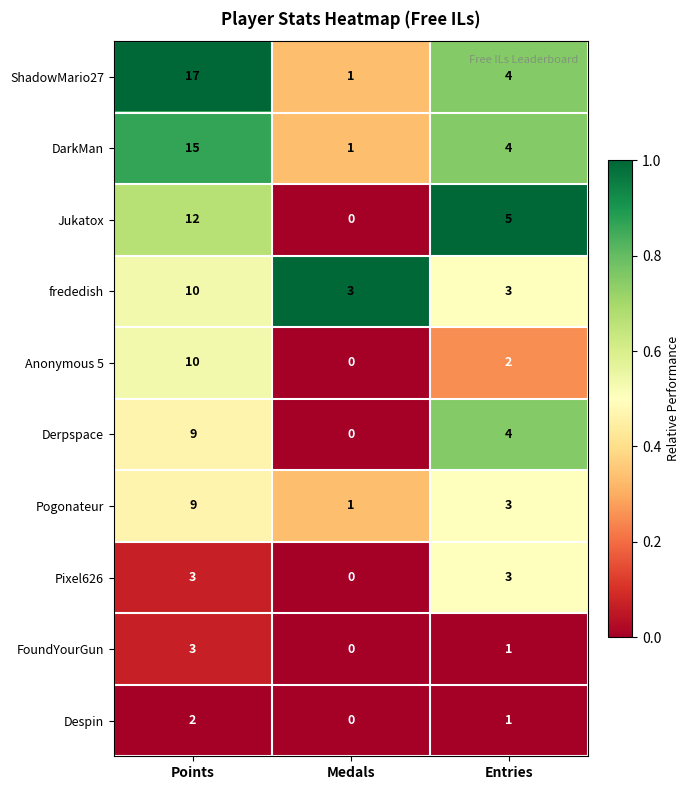

The value of Derpspace at Medals is 0. True or false?

True